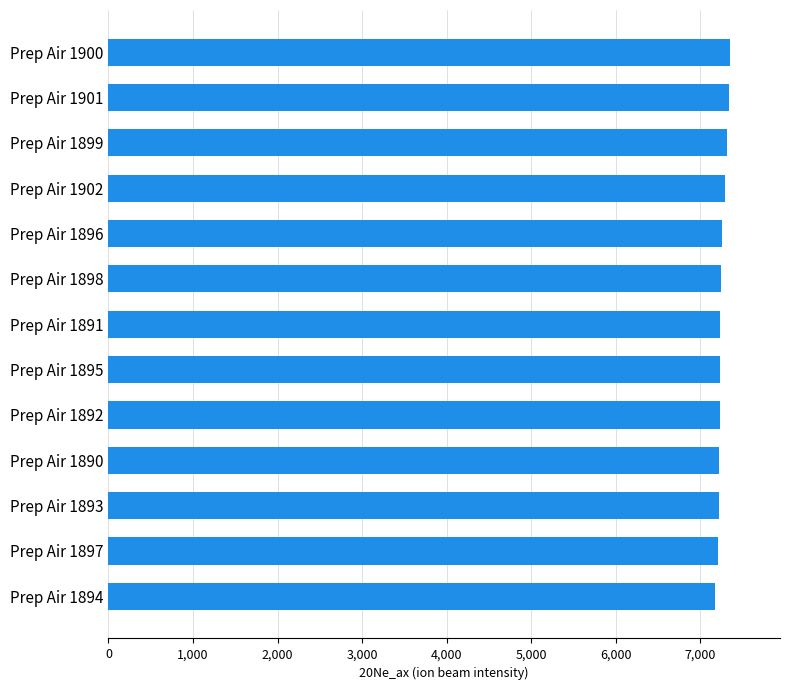

True or false: the data shows 7343.7 at Prep Air 1901.

True